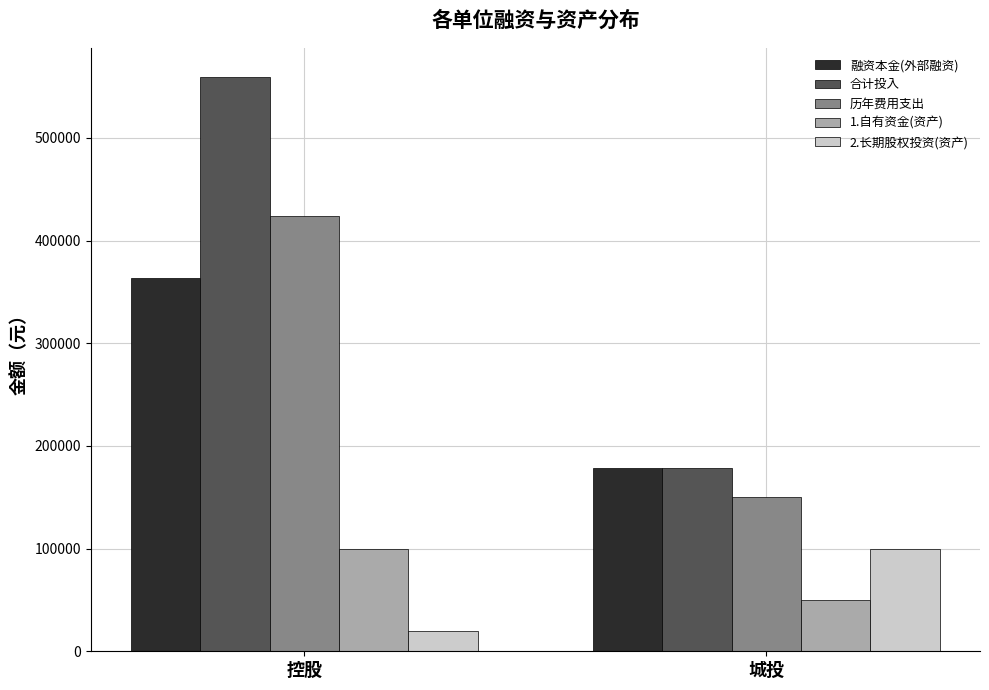

Count the number of data series in this chart.

5